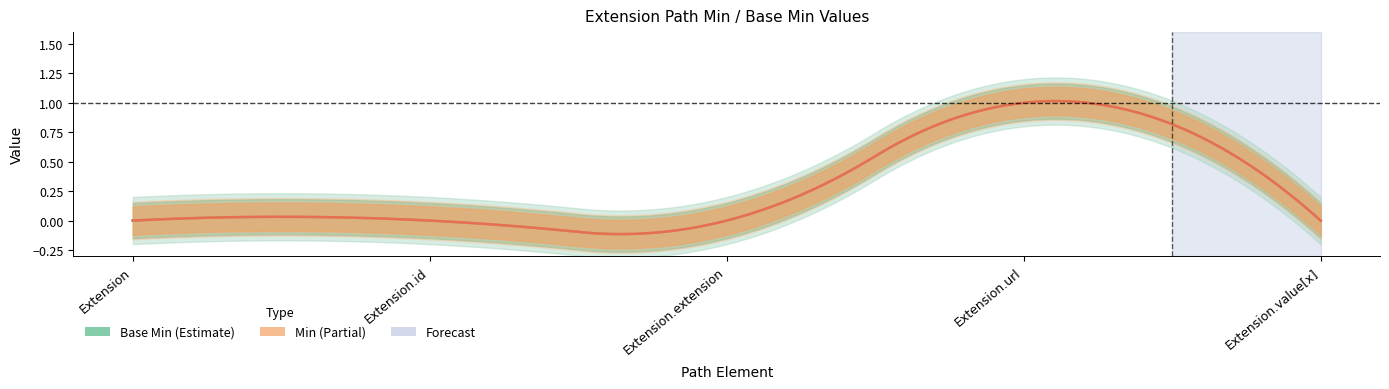

Which category has the lowest value in the Base Min series?

Extension